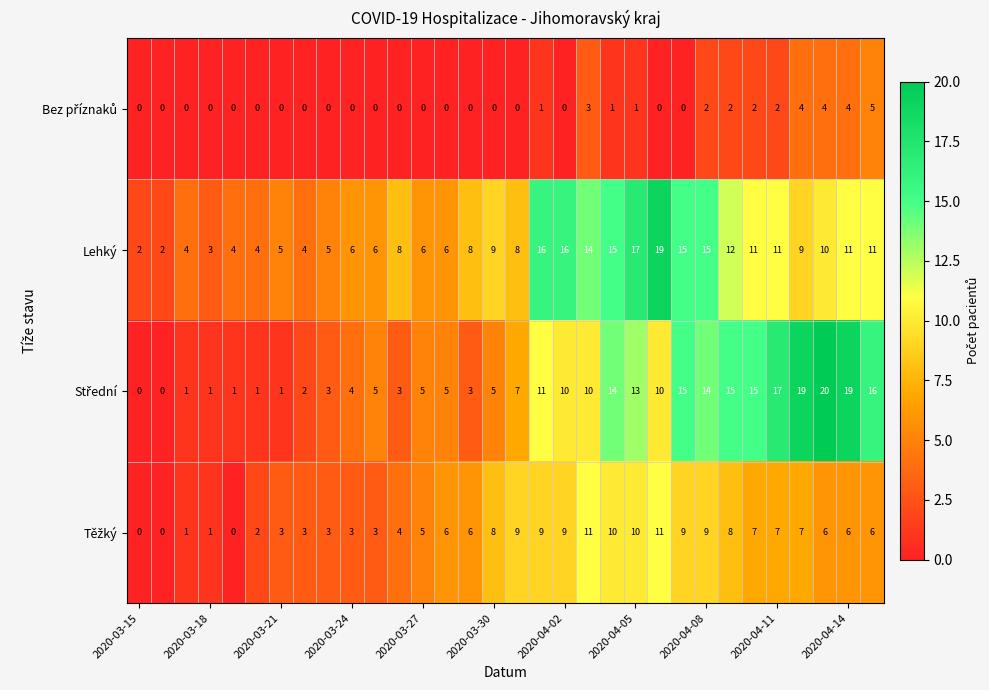

What is the average value of the Lehký series?

9